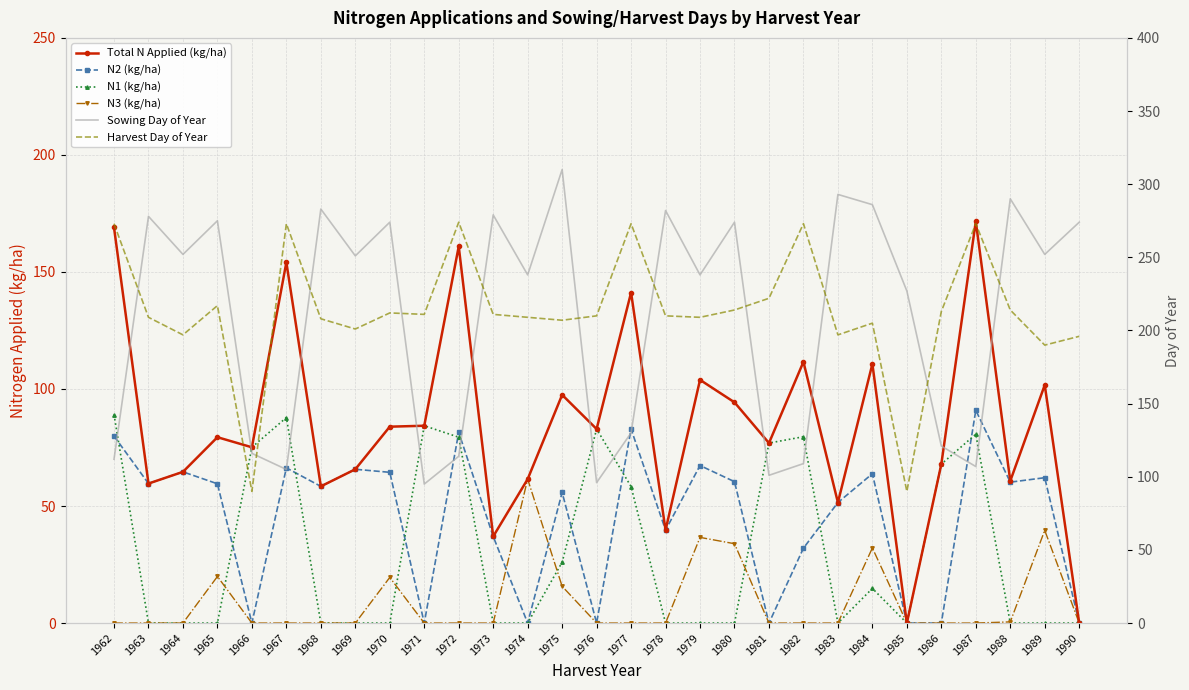

What is the total value across all series at 1976?

471.8